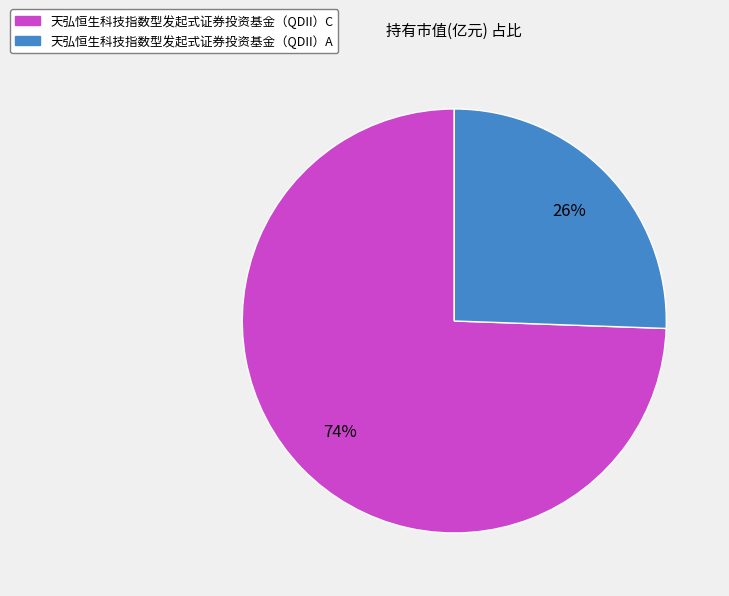

Rank the categories by value from lowest to highest.

天弘恒生科技指数型发起式证券投资基金（QDII）A, 天弘恒生科技指数型发起式证券投资基金（QDII）C